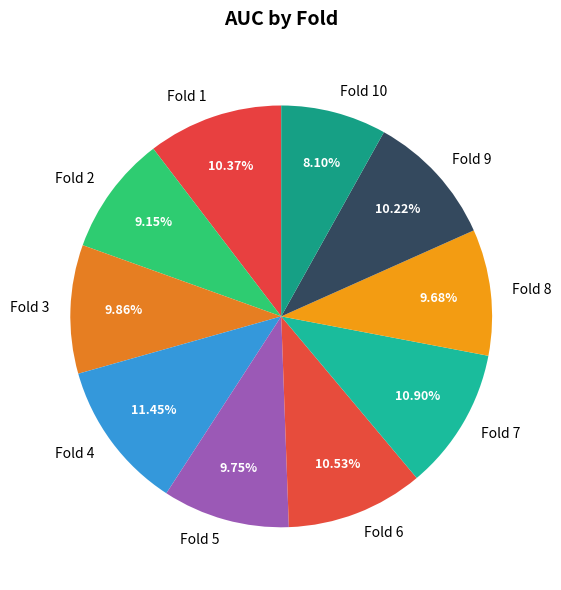

To the nearest percent, what portion does Fold 8 represent?

10%